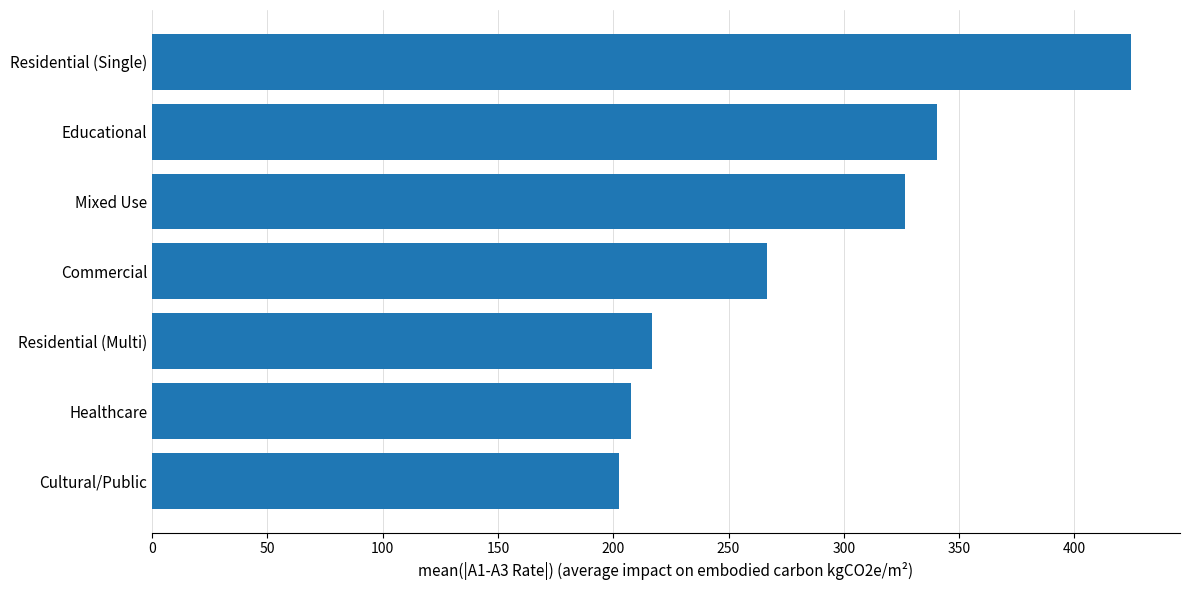

What is the sum of the values at Commercial and Mixed Use?

593.2